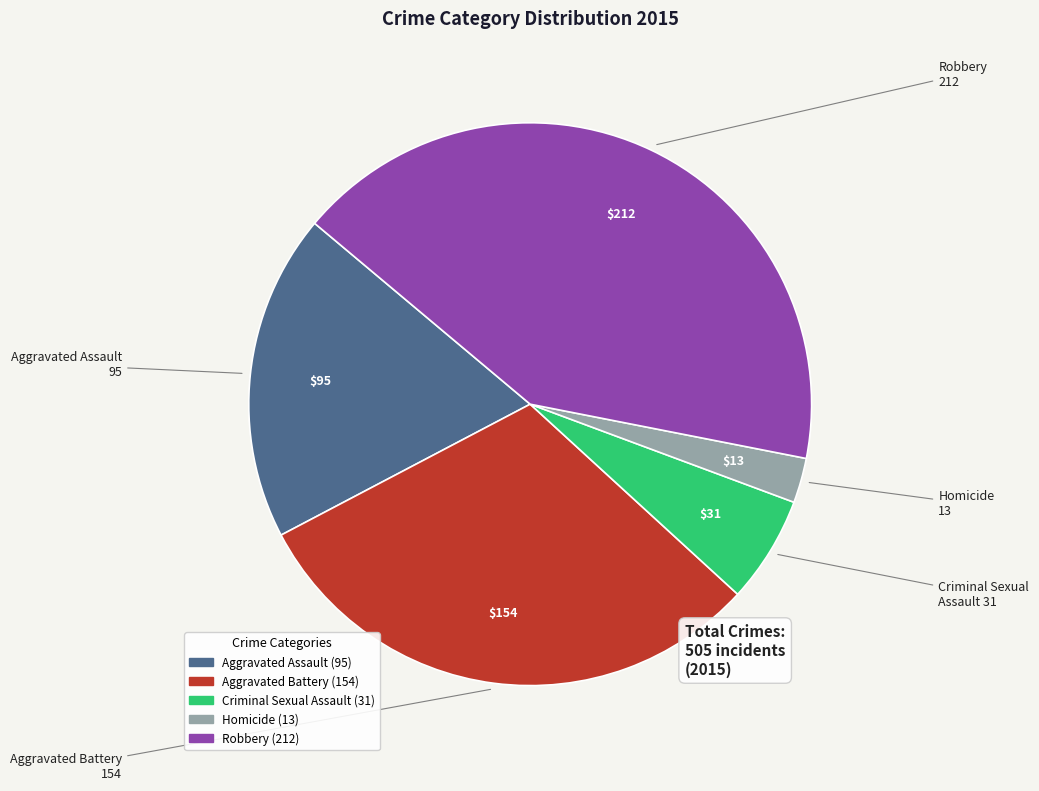

Count the number of slices in the pie.

5